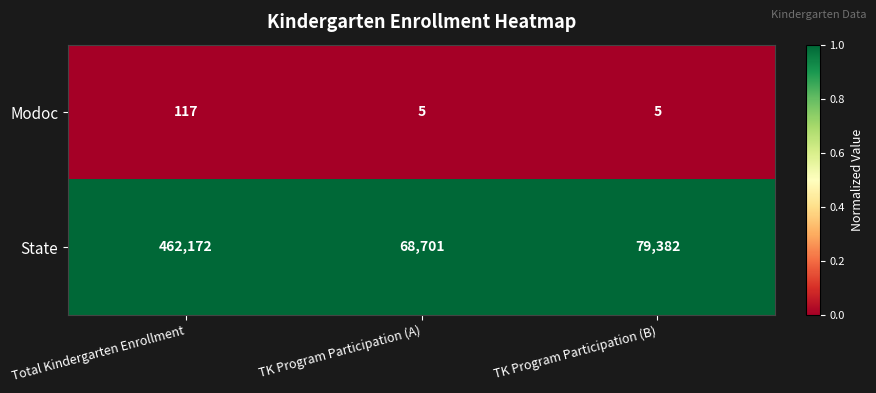

Rank the series by their average value, from highest to lowest.

State, Modoc